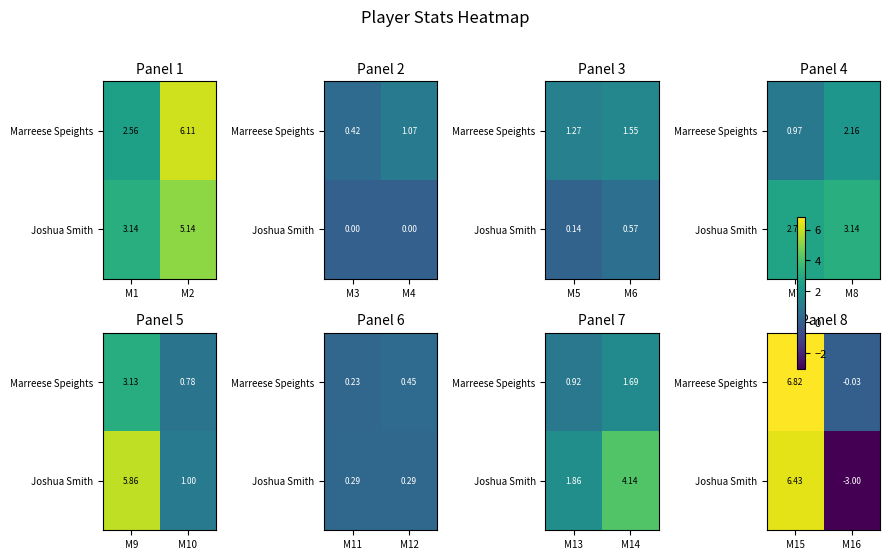

How many categories are shown in the chart?

2